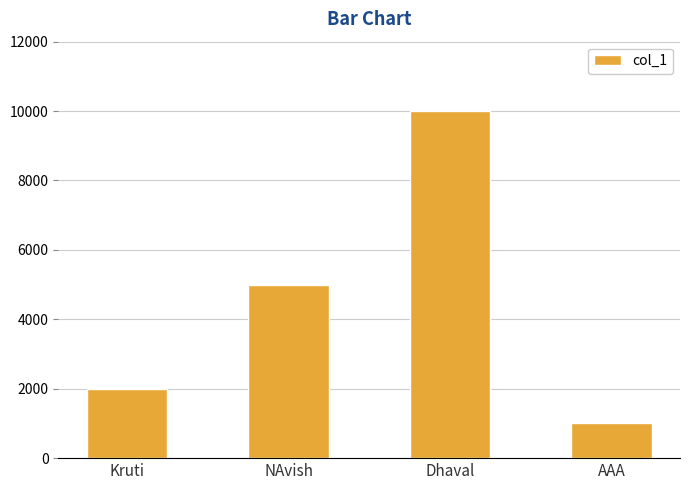

Reading left to right, what are all the values shown in this chart?

Kruti=2000	NAvish=5000	Dhaval=10000	AAA=1000